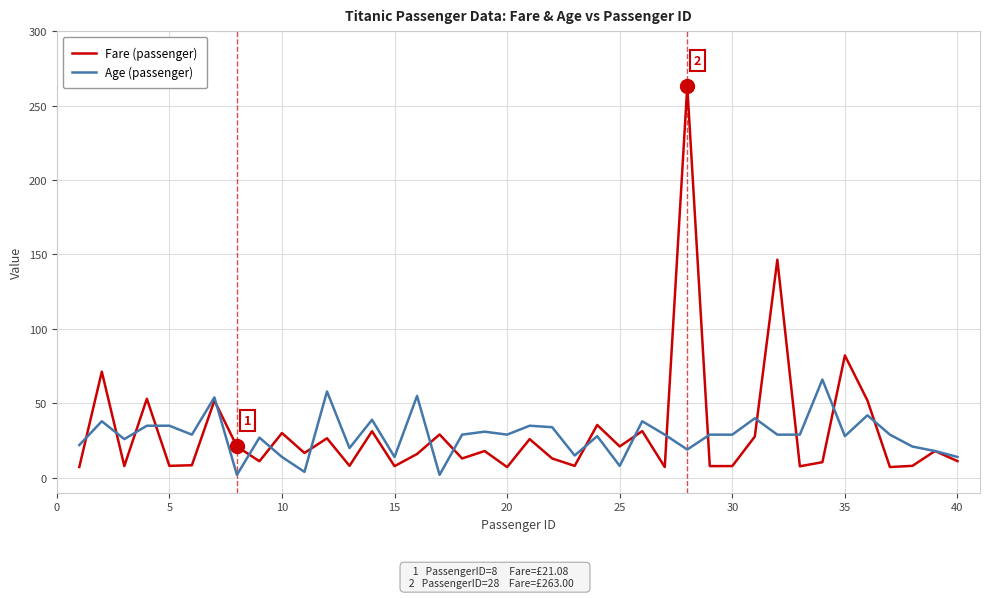

What is the maximum value shown in the chart?

263.0